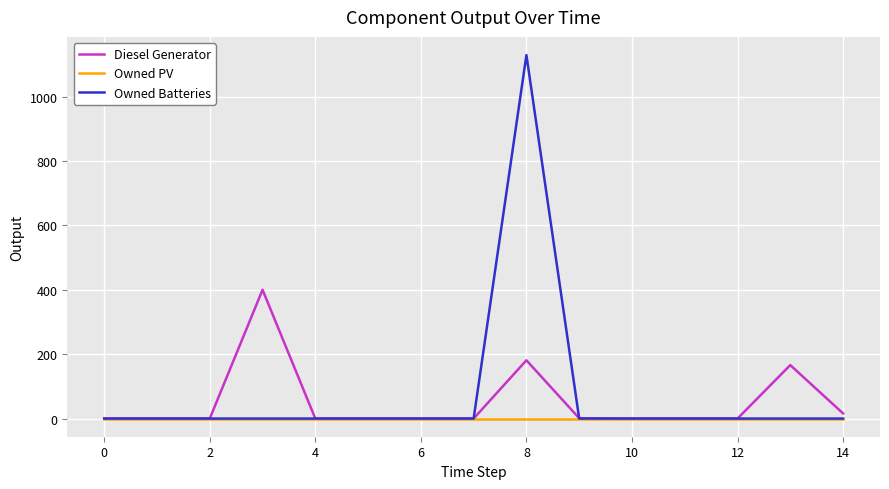

What is the maximum value shown in the chart?

1129